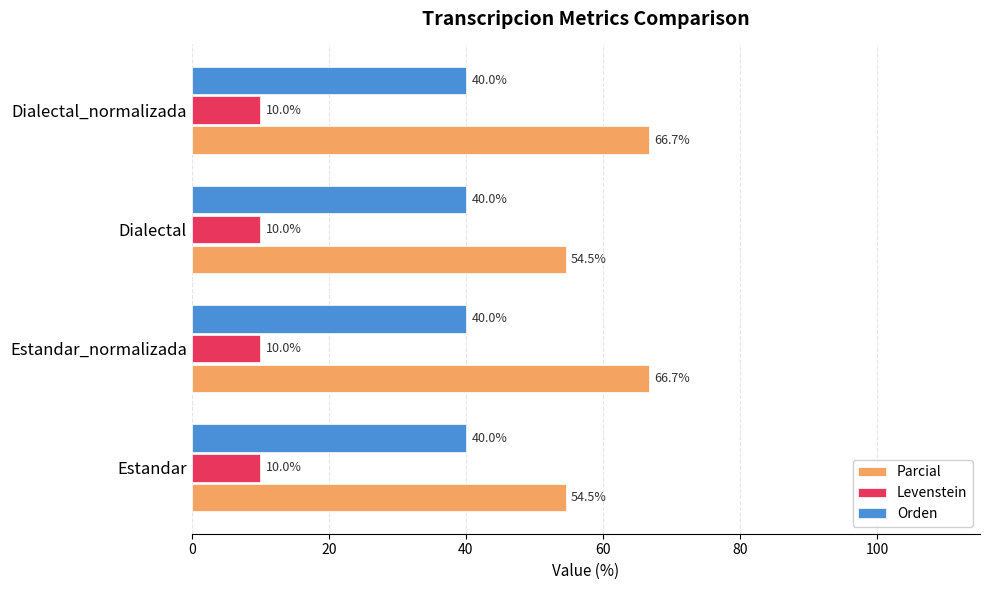

What is the difference between the highest and lowest values at Dialectal_normalizada?

56.7